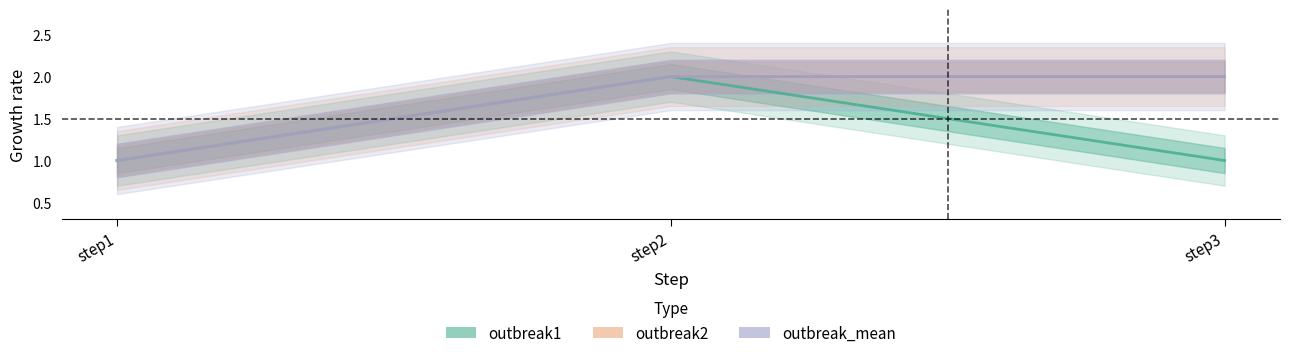

Between step3 and step1, which is larger?

step3